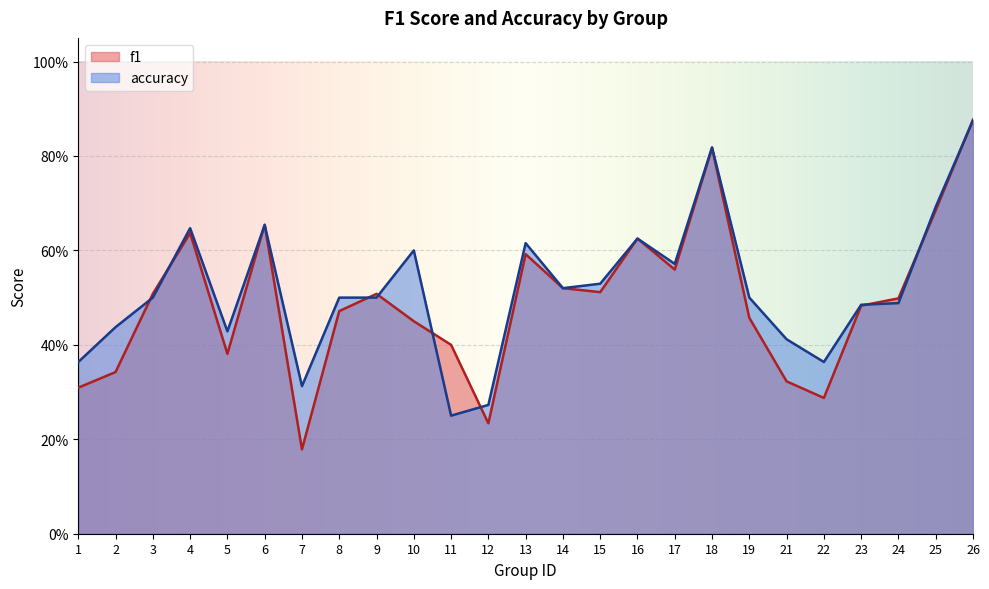

What is the maximum value for accuracy?

0.9